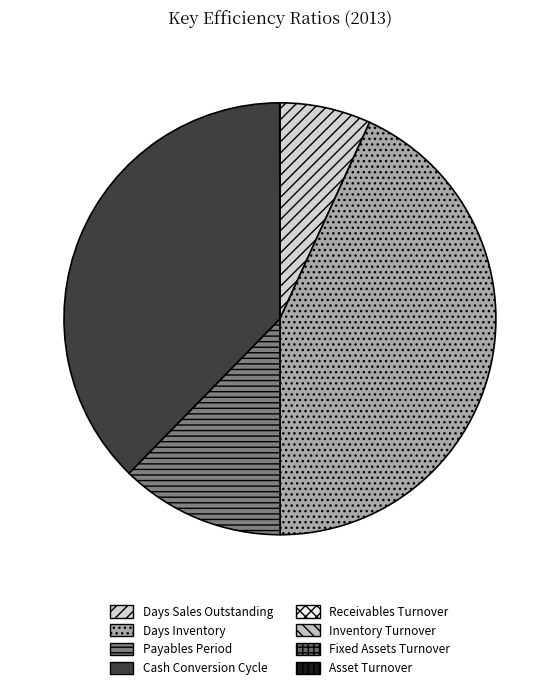

To the nearest percent, what is the average slice percentage?

12%